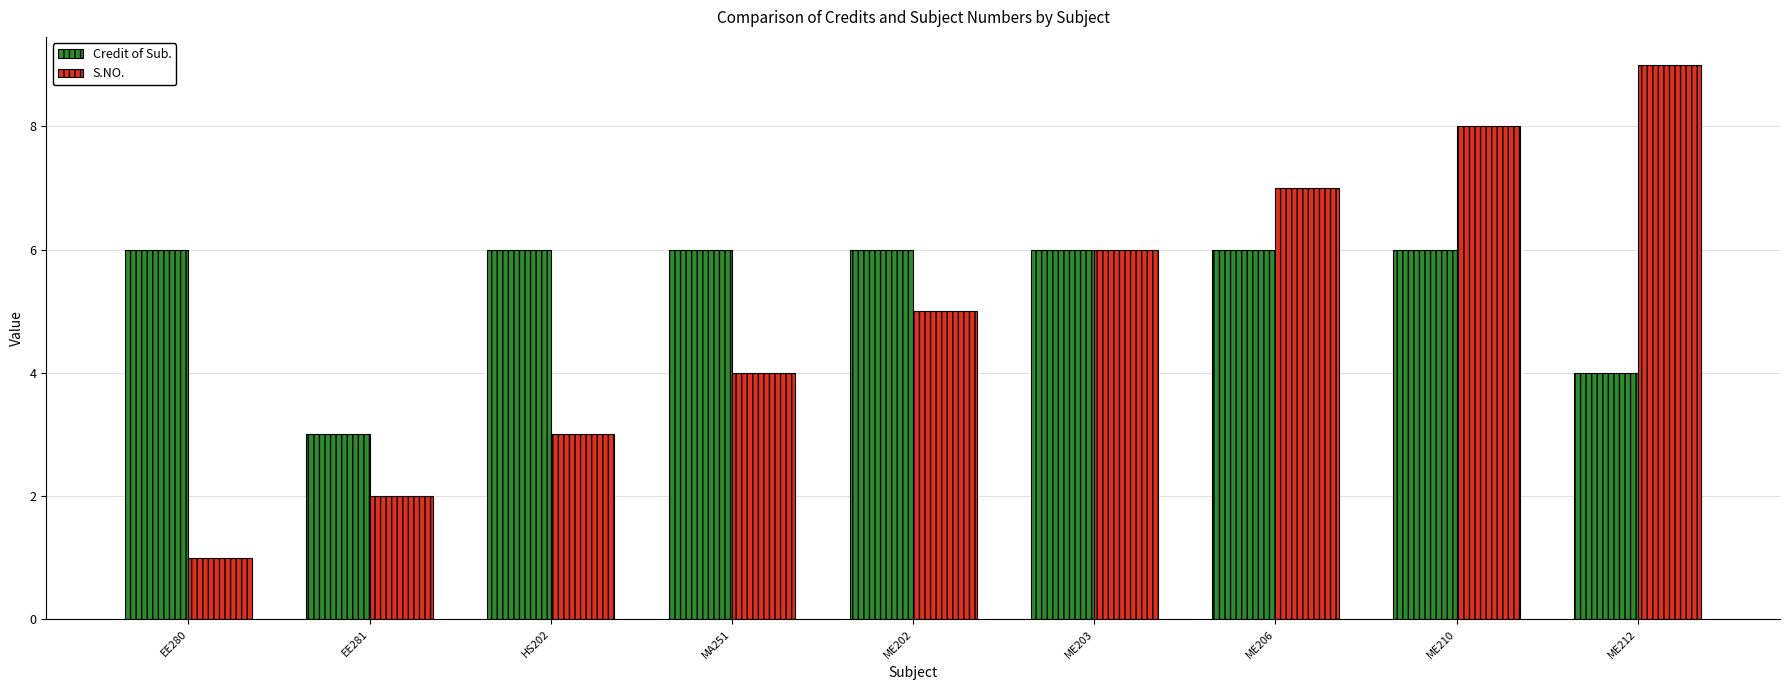

How many categories are shown in the chart?

9